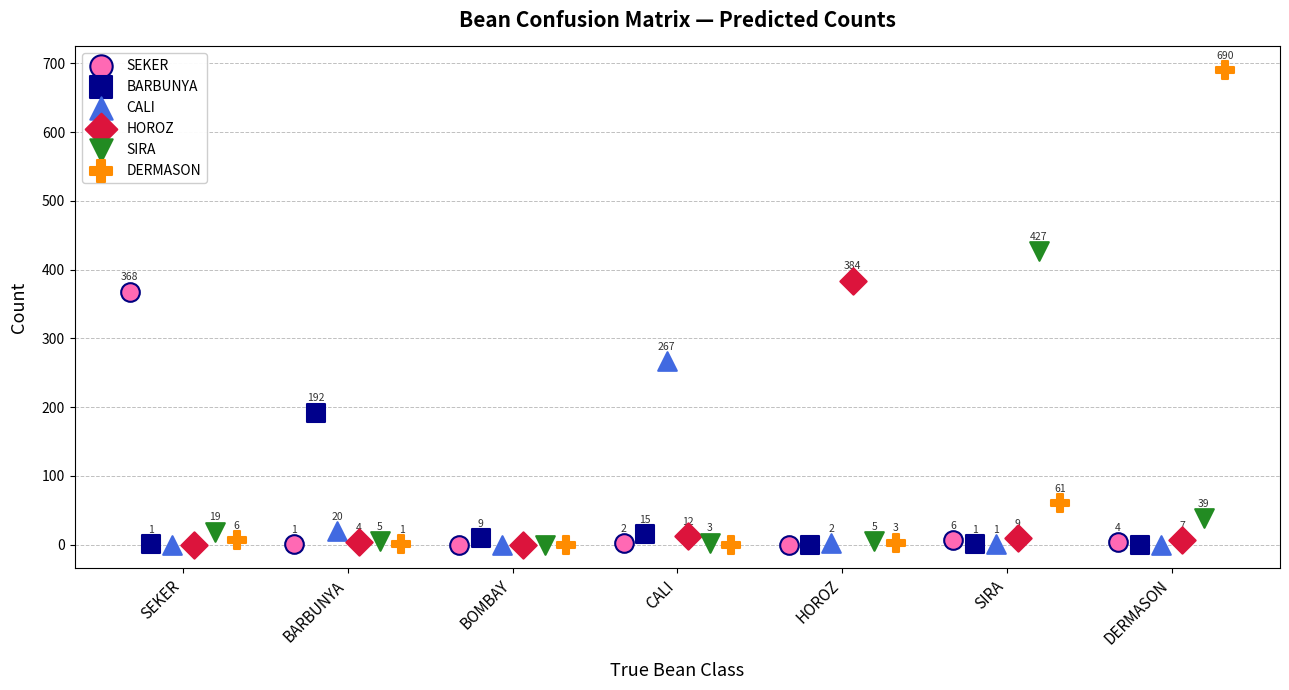

Which series has the largest Y range (max minus min)?

DERMASON